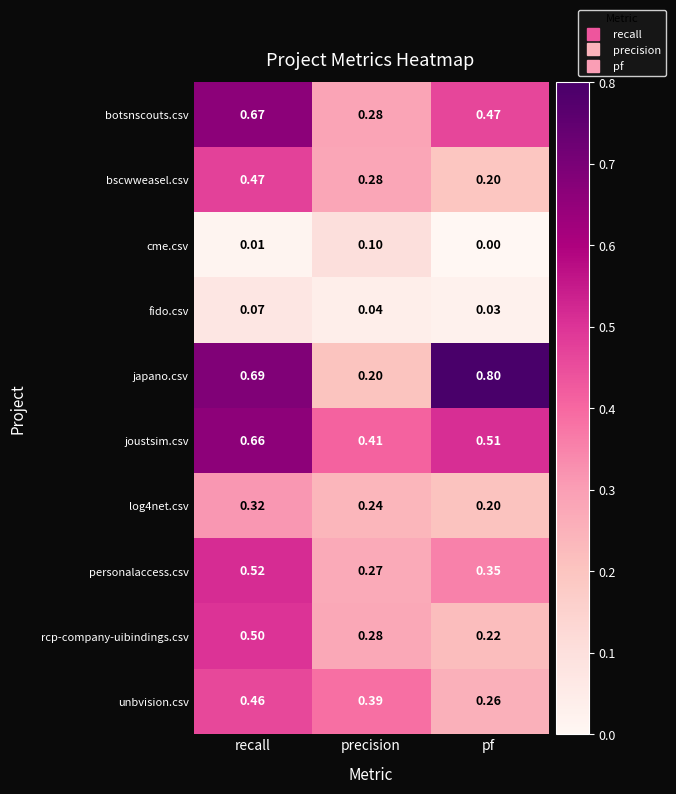

Between precision and pf, which series saw the biggest shift?

japano.csv